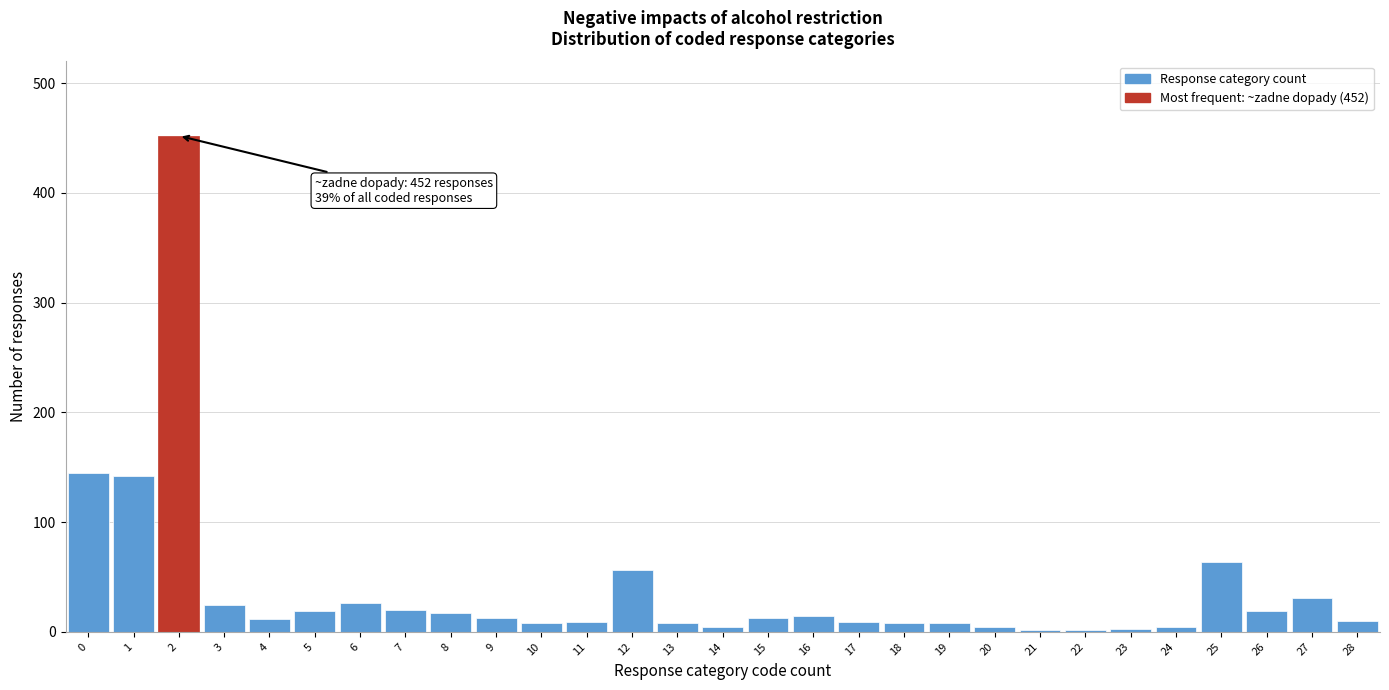

What is the ratio of the value at 6 to the value at 15?

2.0